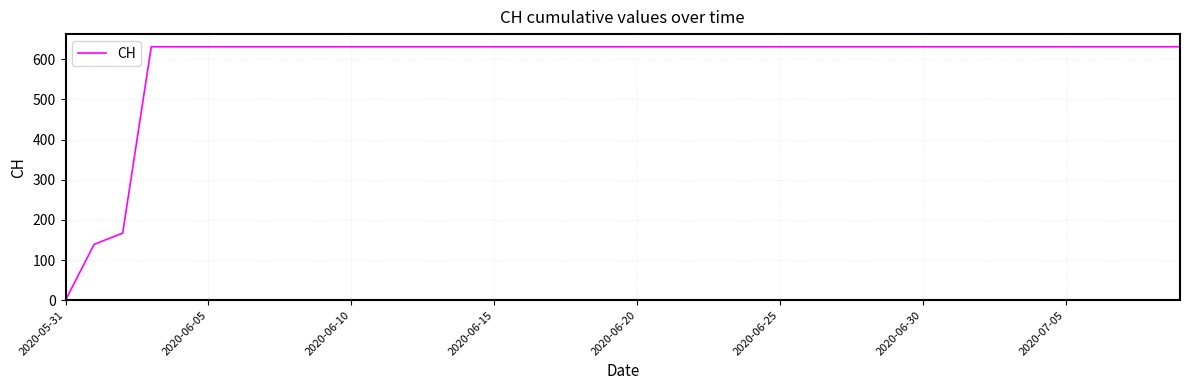

What is the maximum value shown in the chart?

631